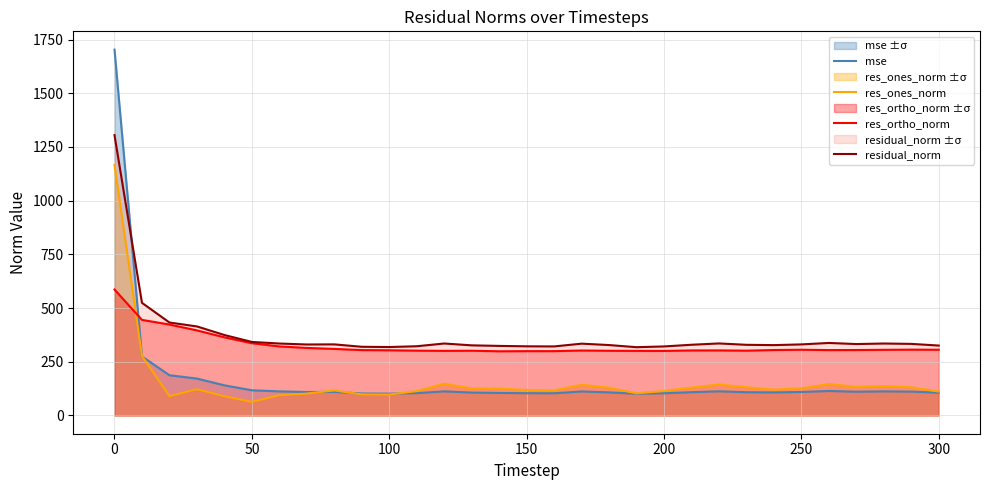

Which category has the highest value across all series?

0